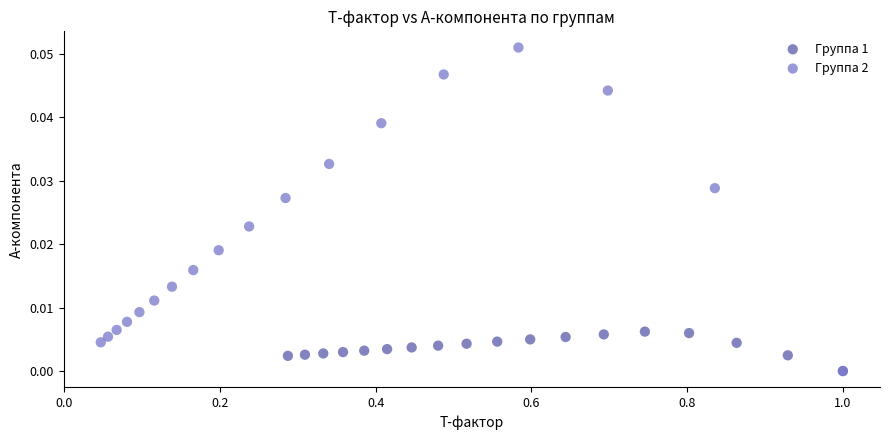

Which series contains the highest Y value?

Группа 2